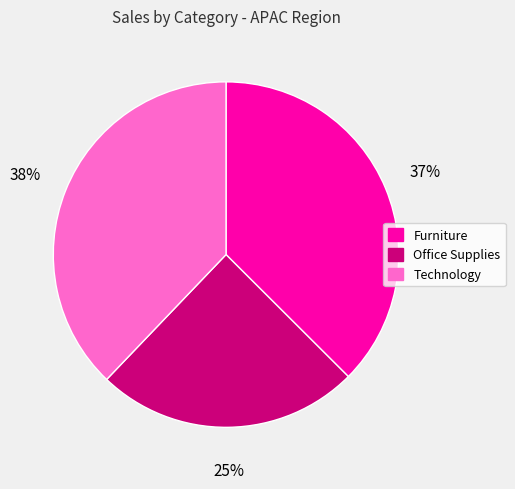

Does Office Supplies represent more than half of the total?

No